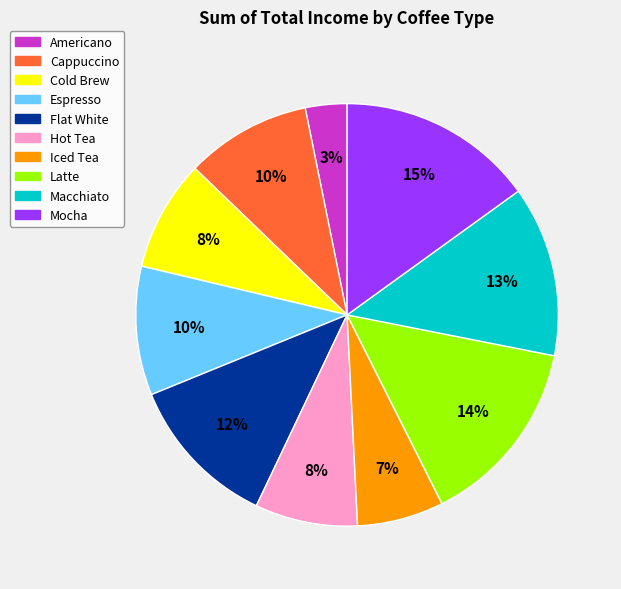

What is the ratio of the value at Iced Tea to the value at Macchiato?

0.5